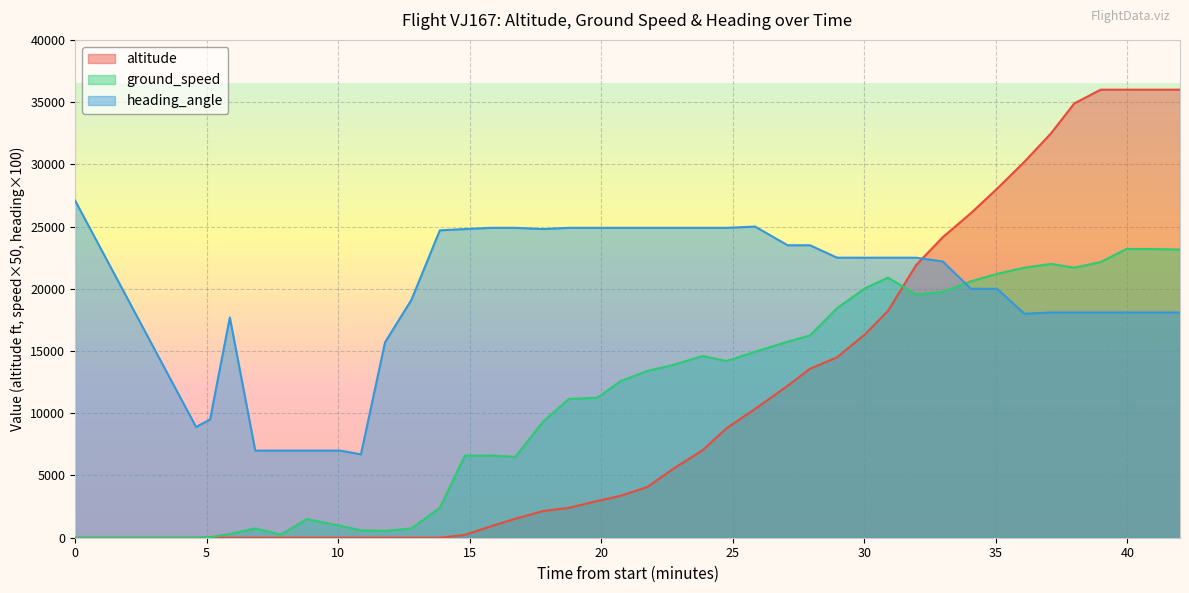

What is the difference between the maximum and minimum values in the heading_angle series?

20400